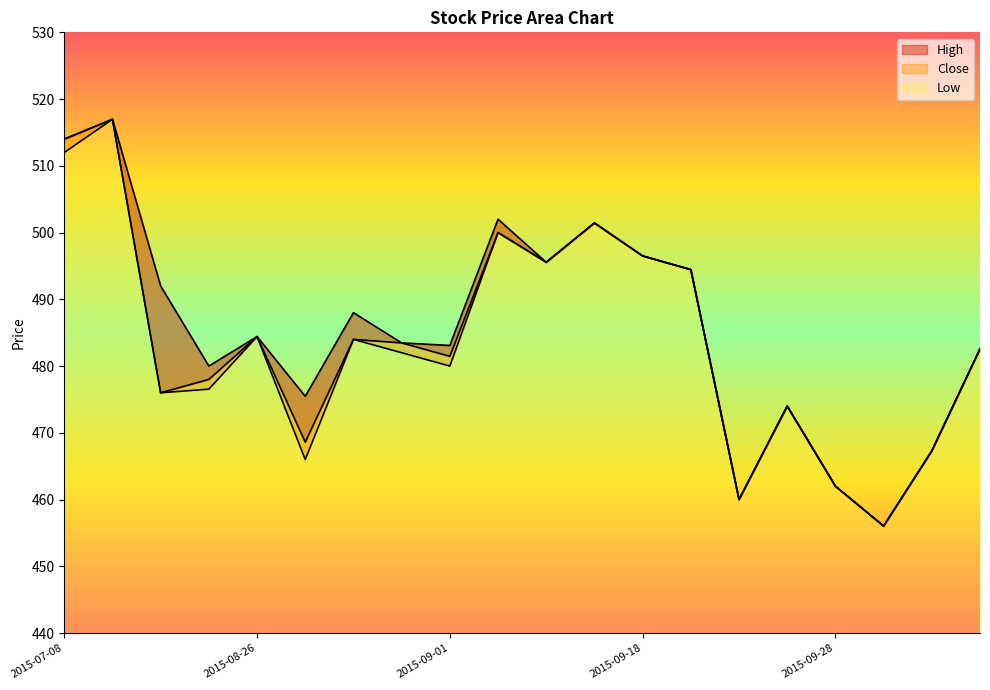

True or false: Low has a value of 164.6 at 2015-08-28.

False